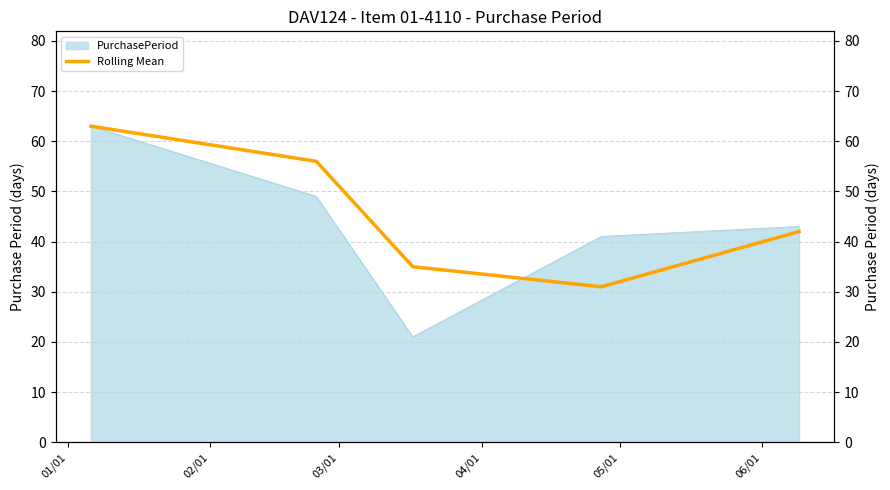

What is the highest value of the PurchasePeriod series?

63